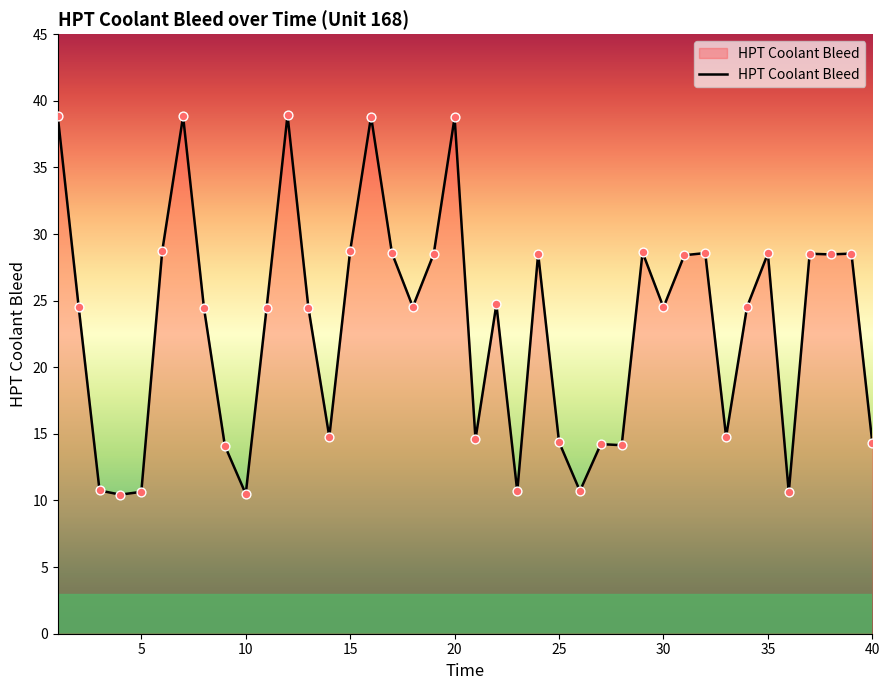

What is the difference between the maximum and minimum values?

28.5